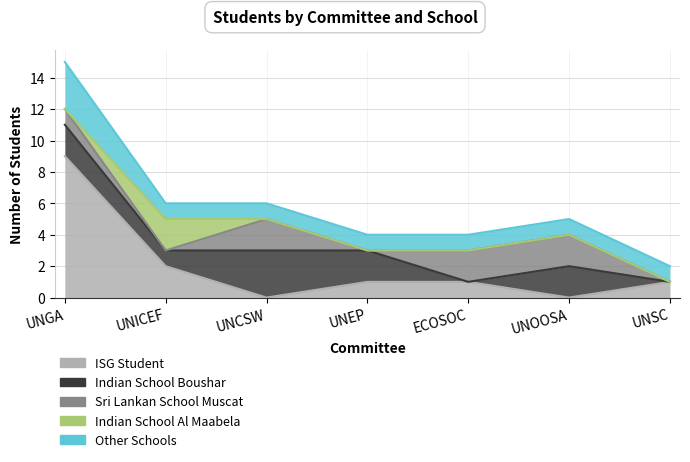

What is the value of the Sri Lankan School Muscat point at the 6th from the left?

2